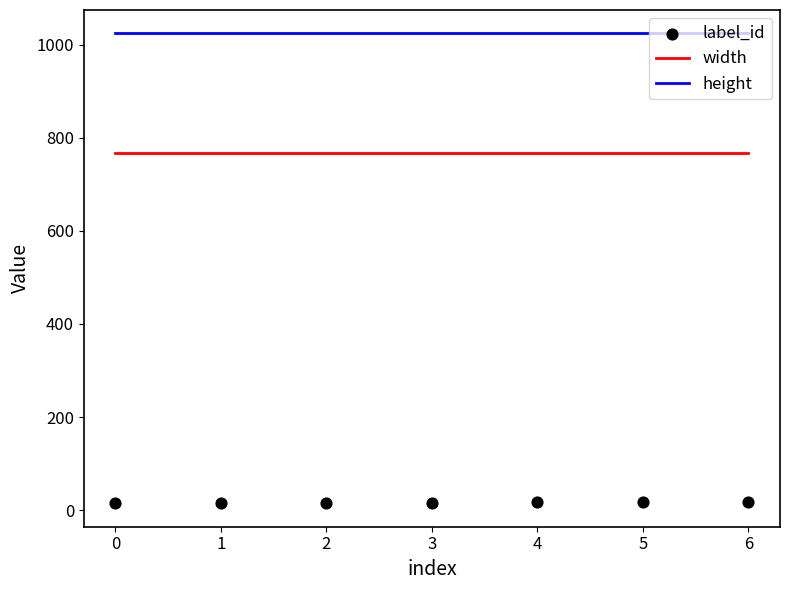

What are all the series names shown in the legend?

width, height, label_id